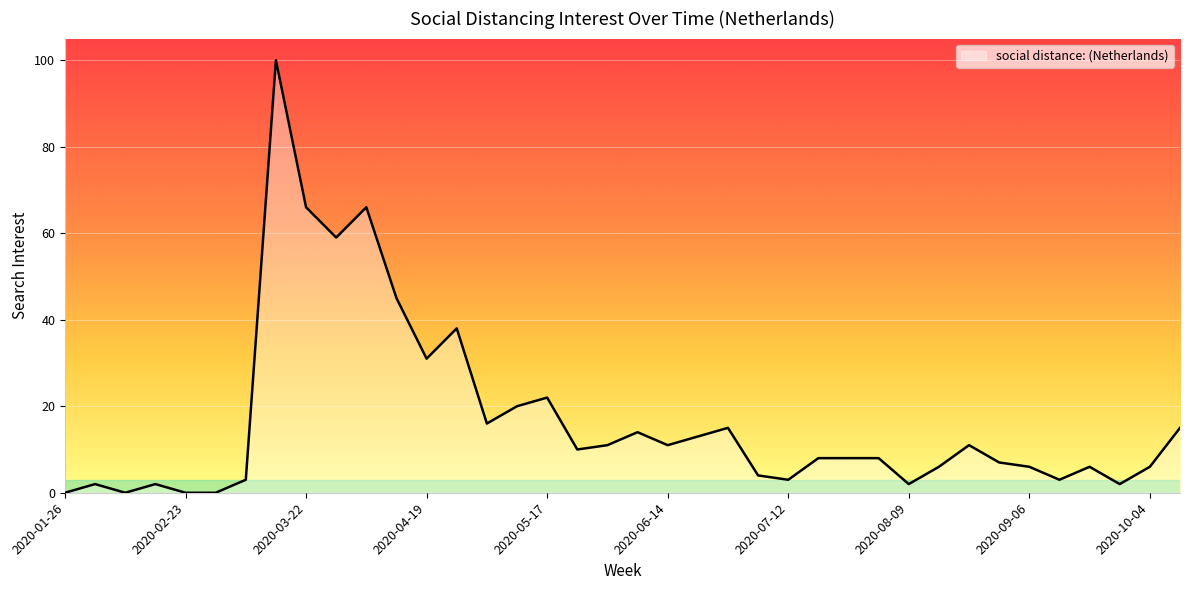

What is the greatest value displayed?

100